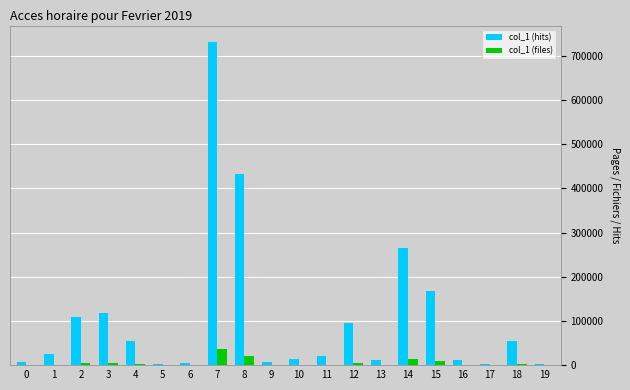

The value of col_1 (hits) at 15 is 166725.0. True or false?

True